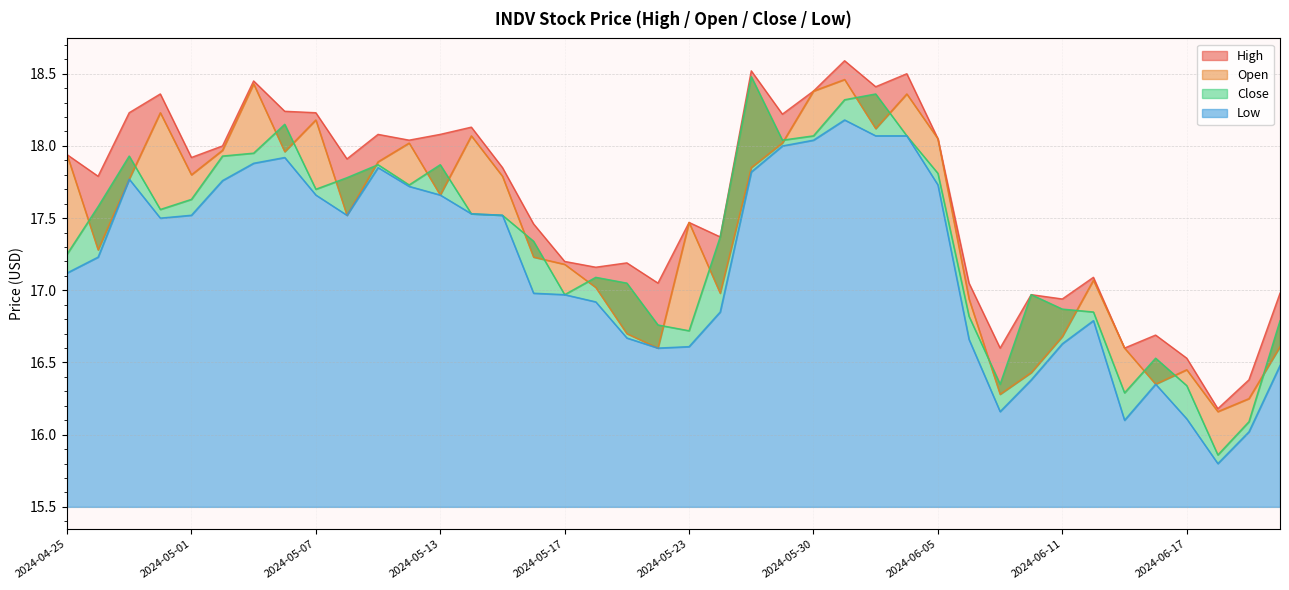

Is the value of Open at 2024-05-24 greater than the value of Close at 2024-05-21?

No